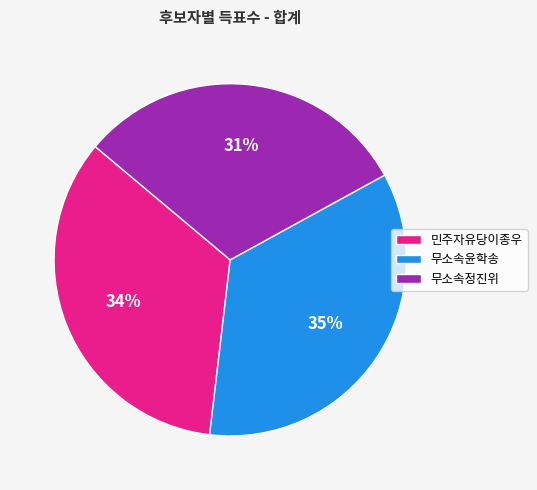

Rank the categories by value from highest to lowest.

무소속윤학송, 민주자유당이종우, 무소속정진위